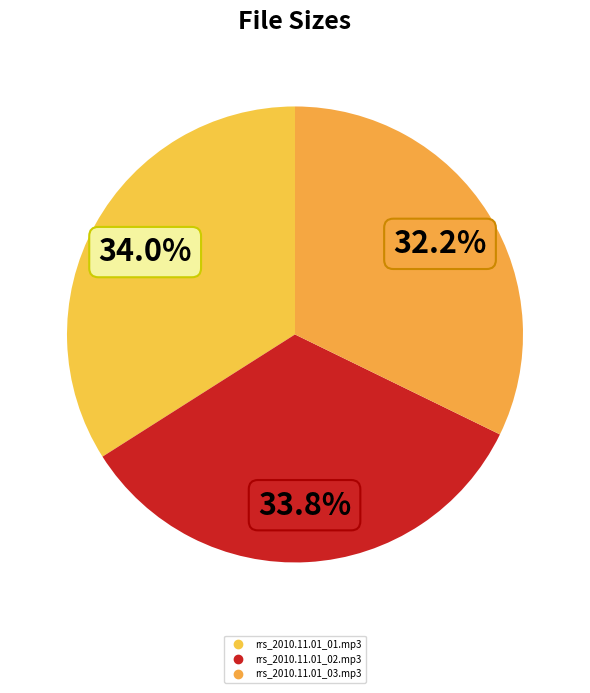

Does rrs_2010.11.01_02.mp3 account for over 50% of the chart?

No